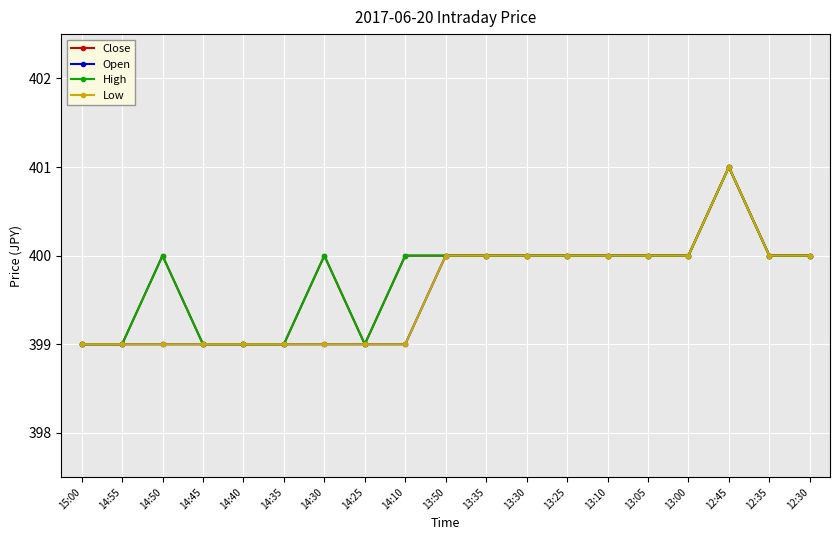

Is this an area chart (filled region under the line)?

No